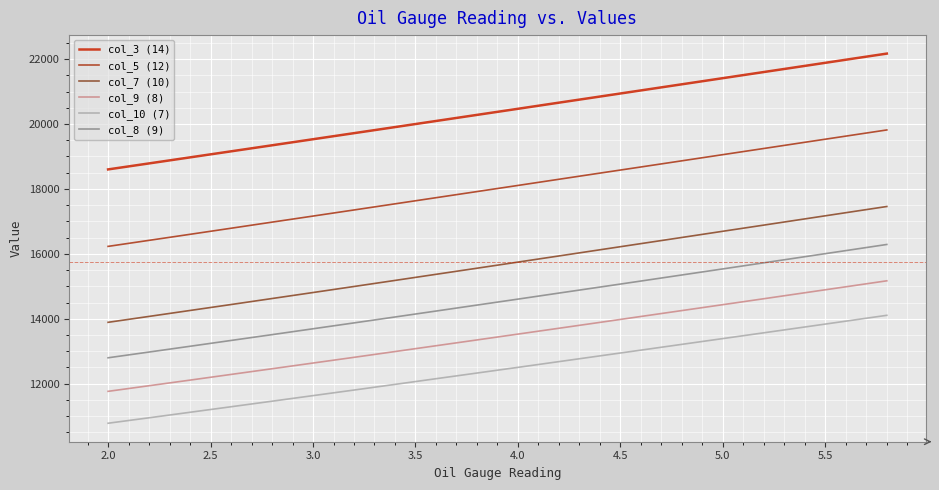

True or false: col_9 (8) and col_10 (7) cross at least once.

False